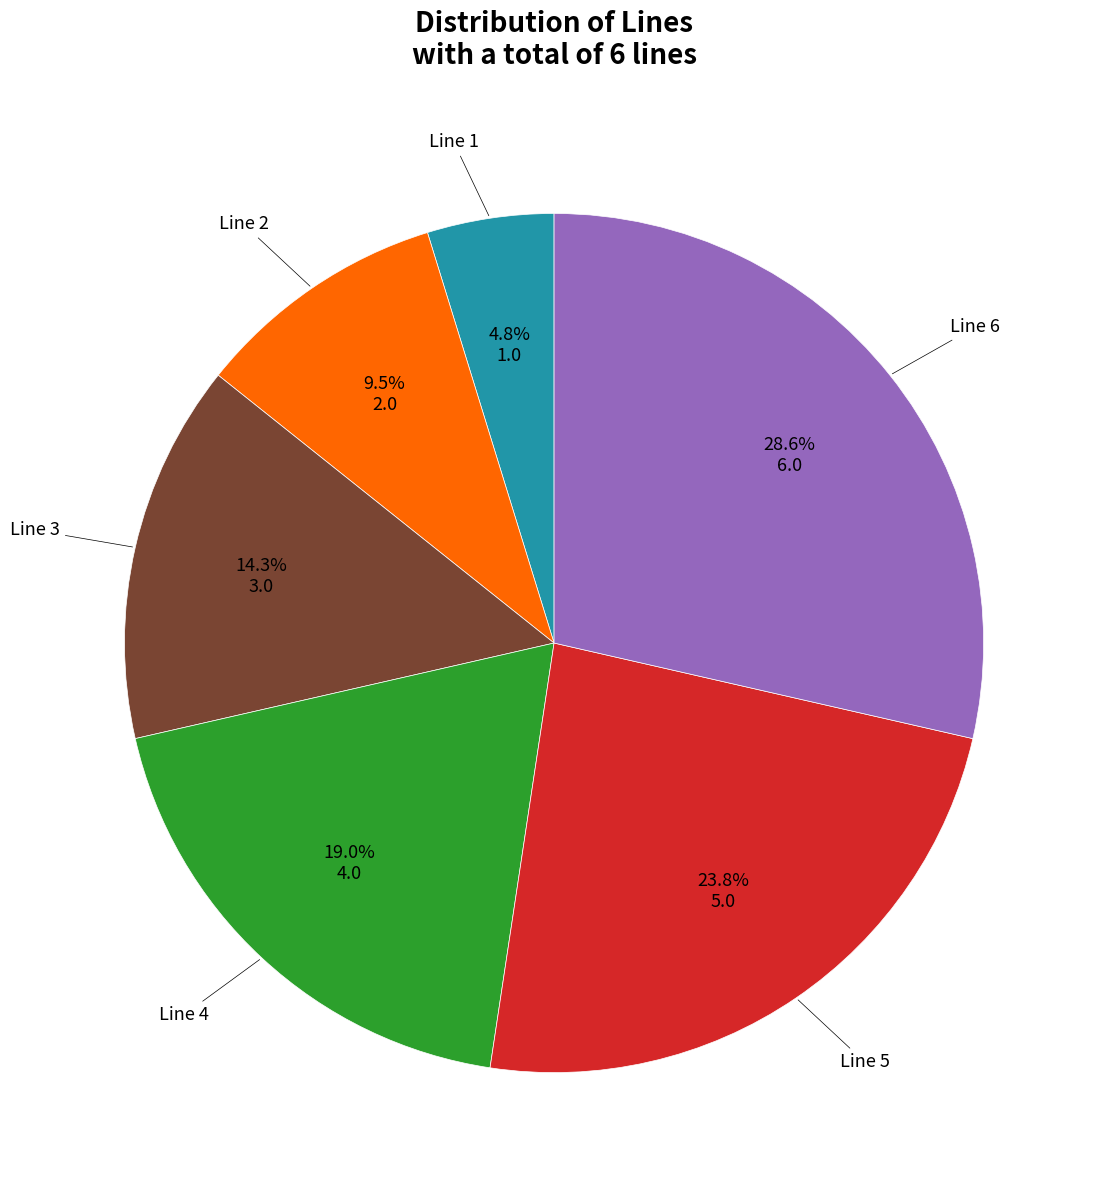

How many segments does this pie chart have?

6